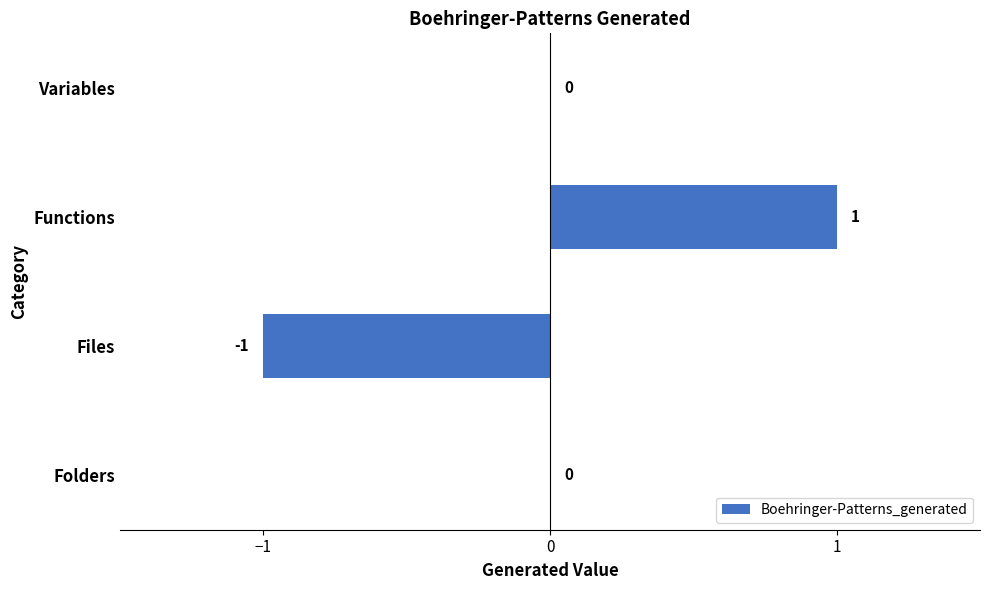

True or false: the data shows -1 at Variables.

False